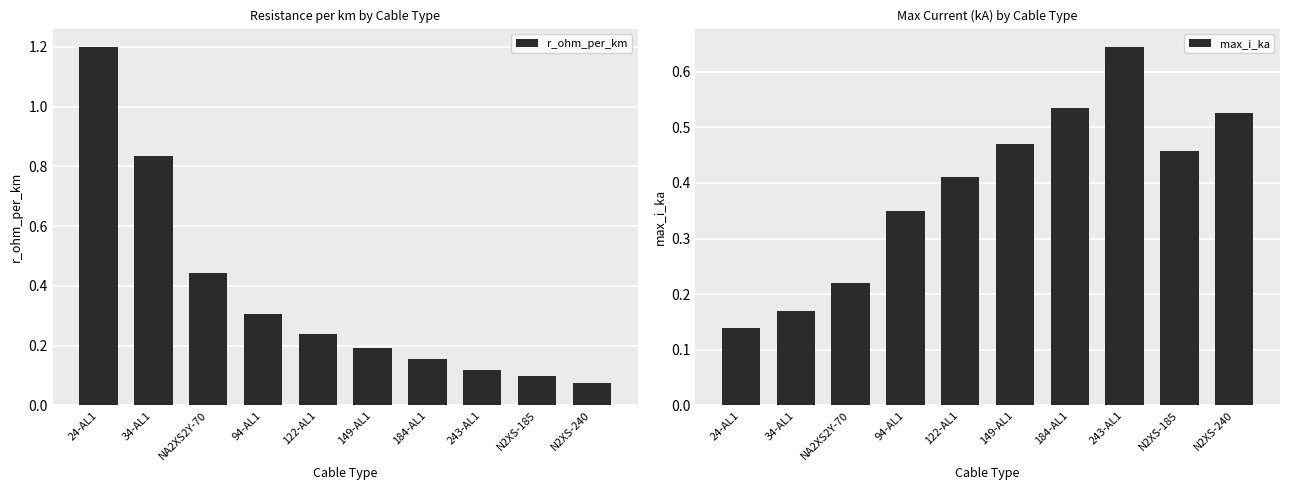

What is the lowest value of the r_ohm_per_km series?

0.1